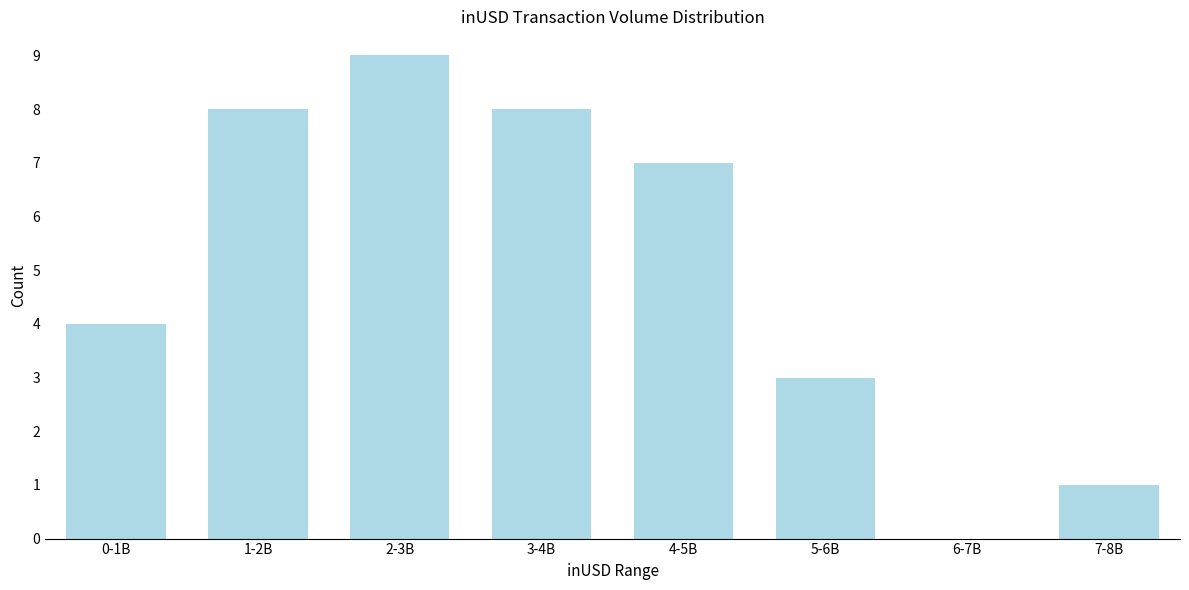

Reading right to left, what are all the values shown in this chart?

7-8B=1	6-7B=0	5-6B=3	4-5B=7	3-4B=8	2-3B=9	1-2B=8	0-1B=4